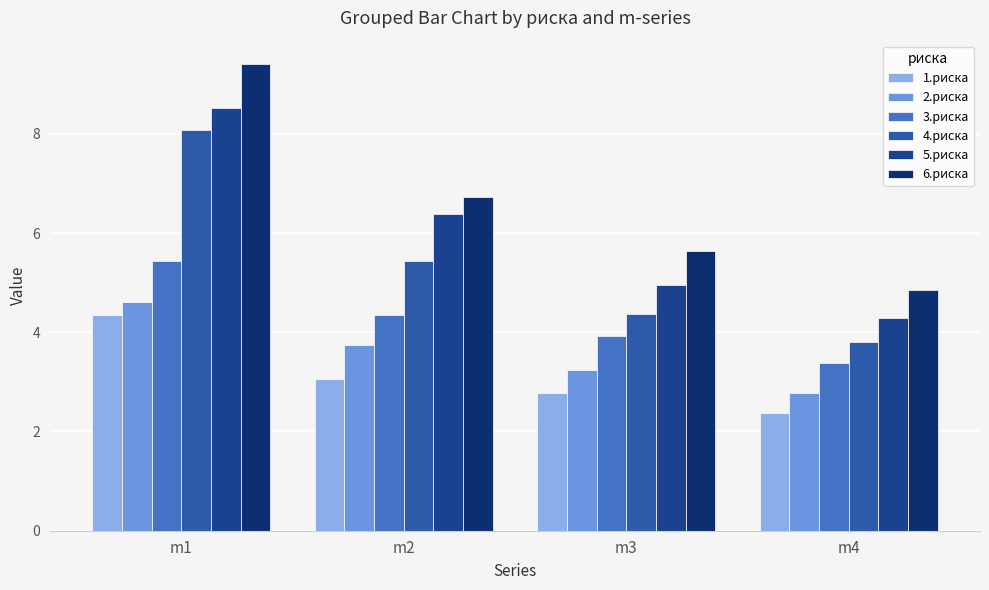

Reading right to left, extract all data points from this chart.

1.риска: 2.4	2.8	3.1	4.4
2.риска: 2.8	3.2	3.8	4.6
3.риска: 3.4	3.9	4.4	5.4
4.риска: 3.8	4.4	5.4	8.1
5.риска: 4.3	4.9	6.4	8.5
6.риска: 4.9	5.6	6.7	9.4